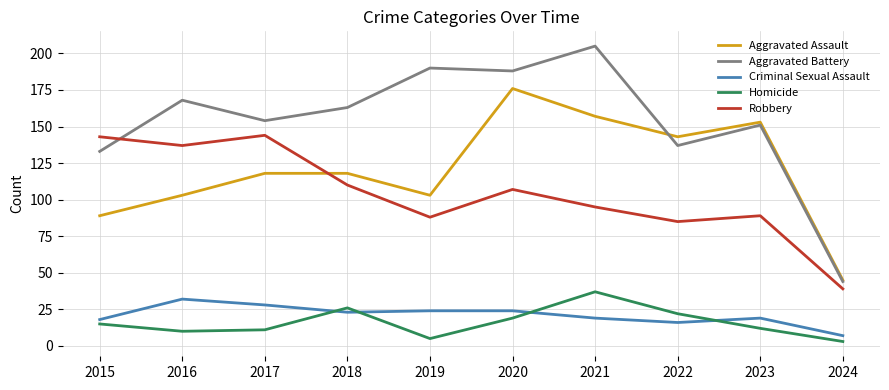

What are all the series names shown in the legend?

Aggravated Assault, Aggravated Battery, Criminal Sexual Assault, Homicide, Robbery